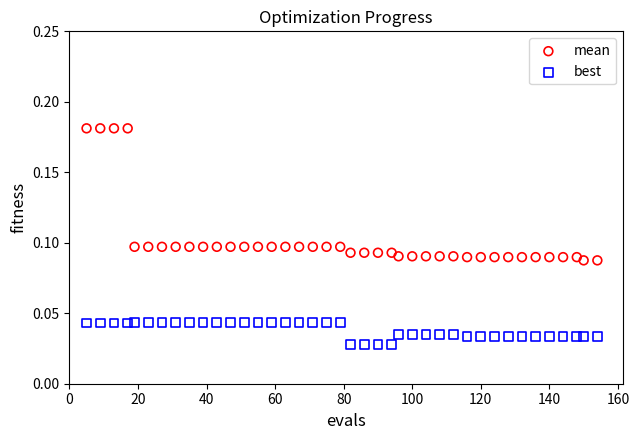

Which series contains the lowest Y value?

best